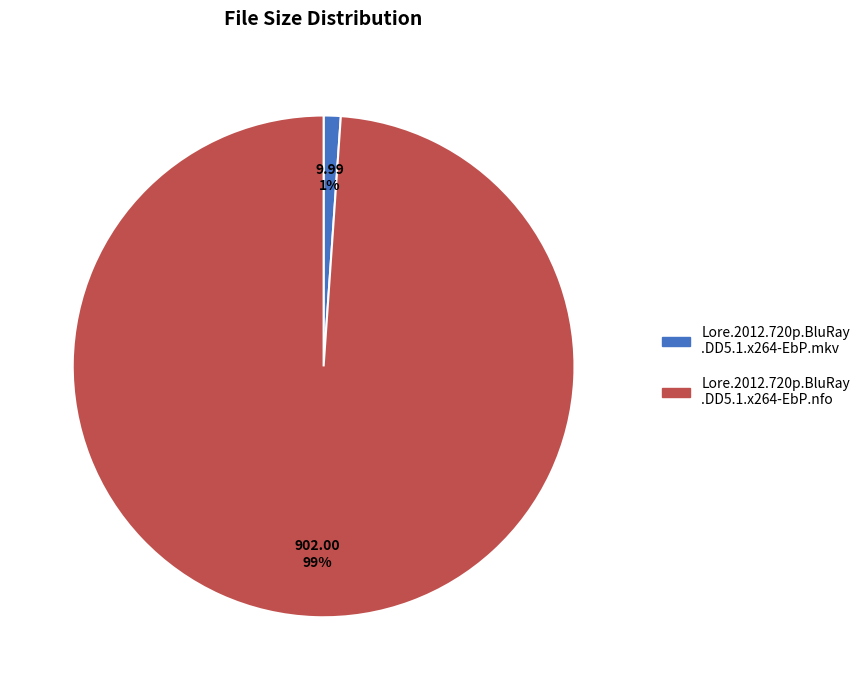

Is it true that Lore.2012.720p.BluRay .DD5.1.x264-EbP.mkv is 1% of the pie?

True